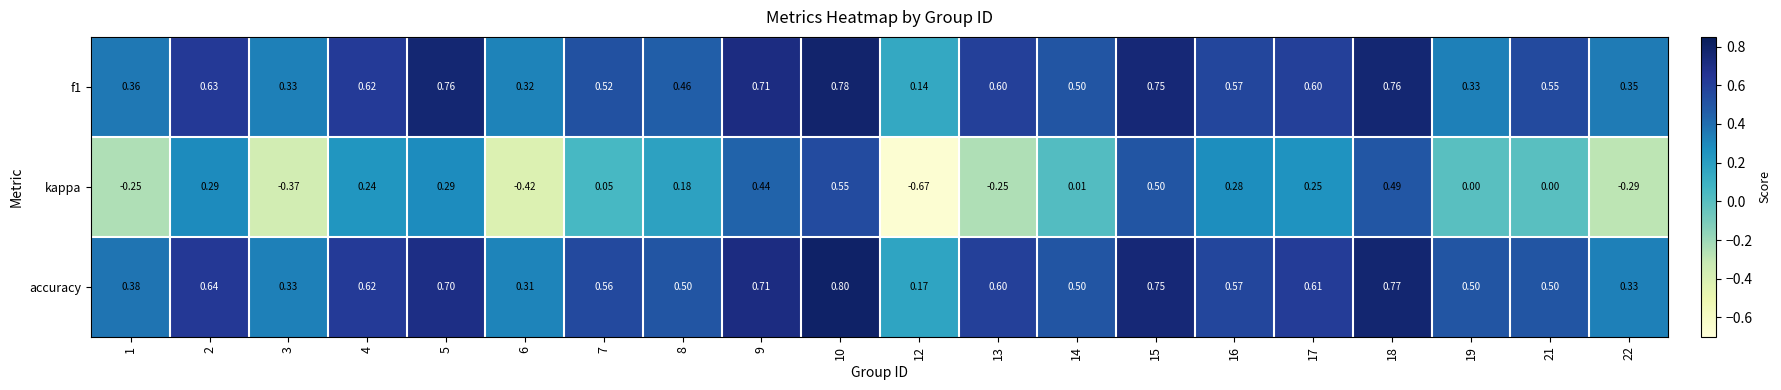

Is the value of accuracy at 7 greater than the value of f1 at 21?

Yes